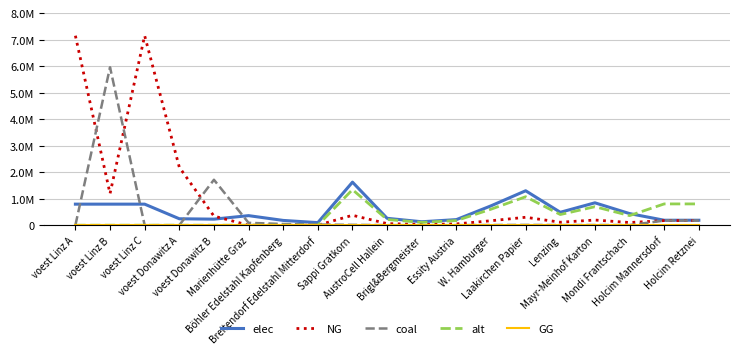

Reading left to right, what are all the values shown in this chart?

elec: voest Linz A=793870.4	voest Linz B=793870.4	voest Linz C=793870.4	voest Donawitz A=242990.7	voest Donawitz B=228411.3	Marienhütte Graz=360800.0	Böhler Edelstahl Kapfenberg=180400.0	Breitendorf Edelstahl Mitterdorf=96800.0	Sappi Gratkorn=1623139.8	AustroCell Hallein=259702.4	Brigl&Bergmeister=129851.2	Essity Austria=211008.2	W. Hamburger=730412.9	Laakirchen Papier=1298511.8	Lenzing=486941.9	Mayr-Meinhof Karton=844032.7	Mondi Frantschach=438247.7	Holcim Mannersdorf=187288.9	Holcim Retznei=187288.9
NG: voest Linz A=7144833.3	voest Linz B=1190805.6	voest Linz C=7144833.3	voest Donawitz A=2186916.7	voest Donawitz B=342616.9	Marienhütte Graz=0.0	Böhler Edelstahl Kapfenberg=0.0	Breitendorf Edelstahl Mitterdorf=0.0	Sappi Gratkorn=374145.9	AustroCell Hallein=59863.3	Brigl&Bergmeister=29931.7	Essity Austria=48639.0	W. Hamburger=168365.7	Laakirchen Papier=299316.7	Lenzing=112243.8	Mayr-Meinhof Karton=194555.9	Mondi Frantschach=101019.4	Holcim Mannersdorf=173911.1	Holcim Retznei=173911.1
coal: voest Linz A=0.0	voest Linz B=5954027.8	voest Linz C=0.0	voest Donawitz A=0.0	voest Donawitz B=1713084.7	Marienhütte Graz=90200.0	Böhler Edelstahl Kapfenberg=45100.0	Breitendorf Edelstahl Mitterdorf=24200.0	Sappi Gratkorn=13806.1	AustroCell Hallein=2209.0	Brigl&Bergmeister=1104.5	Essity Austria=1794.8	W. Hamburger=6212.8	Laakirchen Papier=11044.9	Lenzing=4141.8	Mayr-Meinhof Karton=7179.2	Mondi Frantschach=3727.7	Holcim Mannersdorf=173911.1	Holcim Retznei=173911.1
alt: voest Linz A=0.0	voest Linz B=0.0	voest Linz C=0.0	voest Donawitz A=0.0	voest Donawitz B=0.0	Marienhütte Graz=0.0	Böhler Edelstahl Kapfenberg=0.0	Breitendorf Edelstahl Mitterdorf=0.0	Sappi Gratkorn=1340727.9	AustroCell Hallein=214516.5	Brigl&Bergmeister=107258.2	Essity Austria=174294.6	W. Hamburger=603327.6	Laakirchen Papier=1072582.3	Lenzing=402218.4	Mayr-Meinhof Karton=697178.5	Mondi Frantschach=361996.5	Holcim Mannersdorf=802666.7	Holcim Retznei=802666.7
GG: voest Linz A=0.0	voest Linz B=0.0	voest Linz C=0.0	voest Donawitz A=0.0	voest Donawitz B=0.0	Marienhütte Graz=0.0	Böhler Edelstahl Kapfenberg=0.0	Breitendorf Edelstahl Mitterdorf=0.0	Sappi Gratkorn=0.0	AustroCell Hallein=0.0	Brigl&Bergmeister=0.0	Essity Austria=0.0	W. Hamburger=0.0	Laakirchen Papier=0.0	Lenzing=0.0	Mayr-Meinhof Karton=0.0	Mondi Frantschach=0.0	Holcim Mannersdorf=0.0	Holcim Retznei=0.0